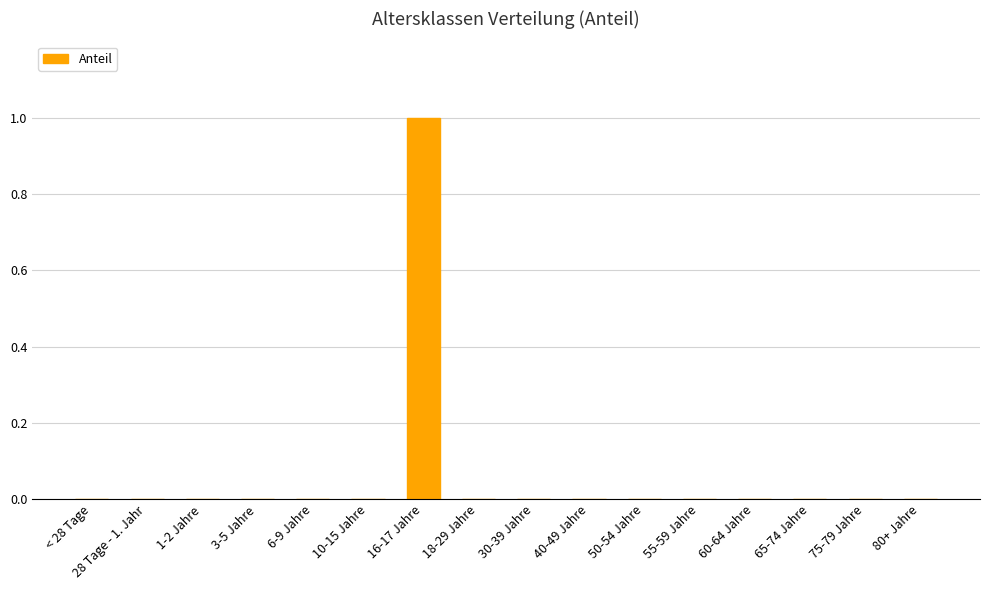

At which category does the chart reach its peak across all series?

16-17 Jahre